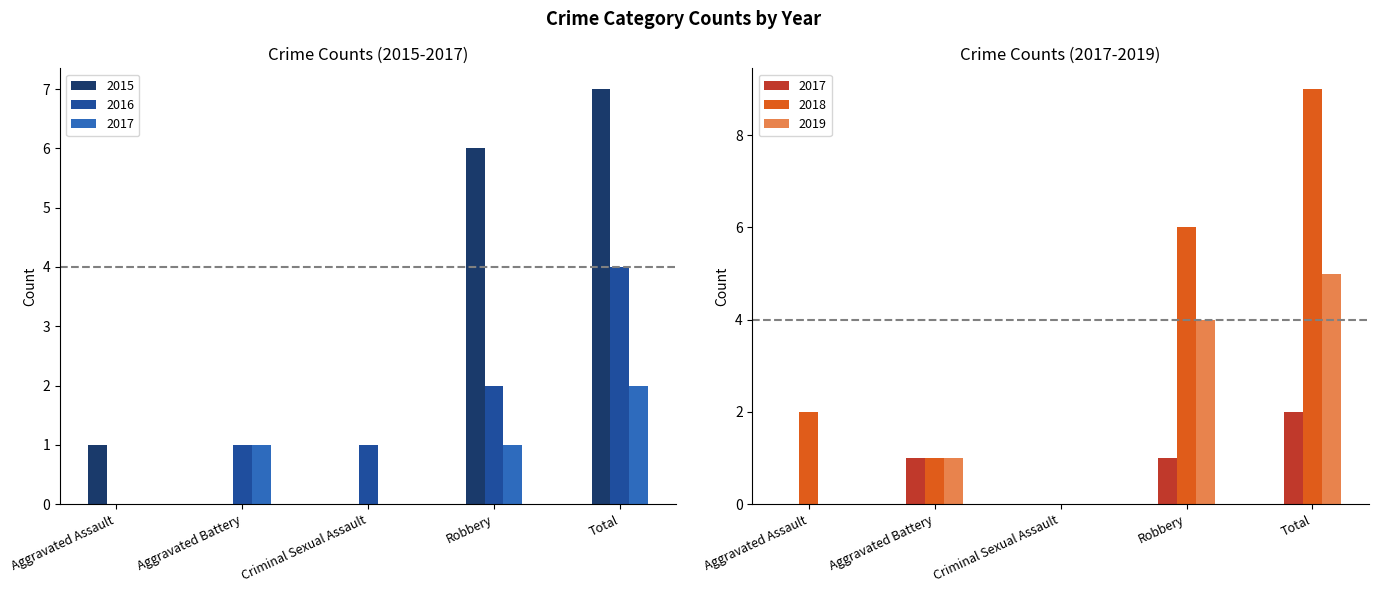

What is the spread (max minus min) of values at Aggravated Assault?

2